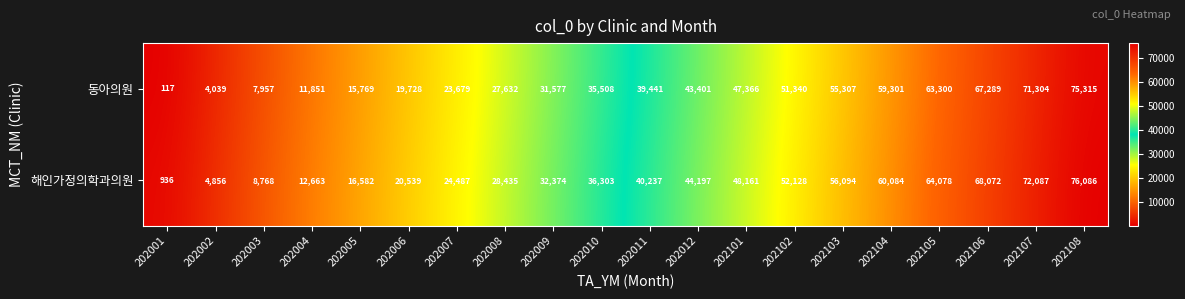

What is the sum of all 해인가정의학과의원 values?

767167